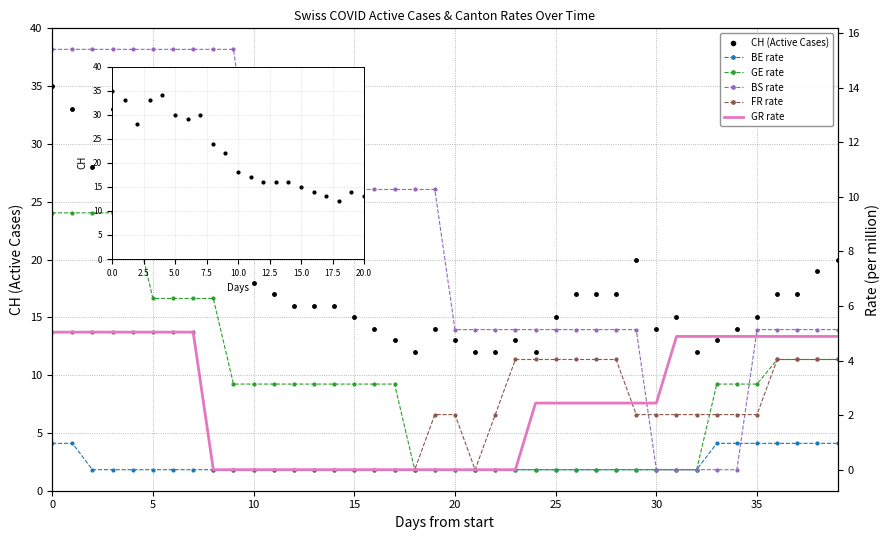

What is the label of the 19th point from the right?

21